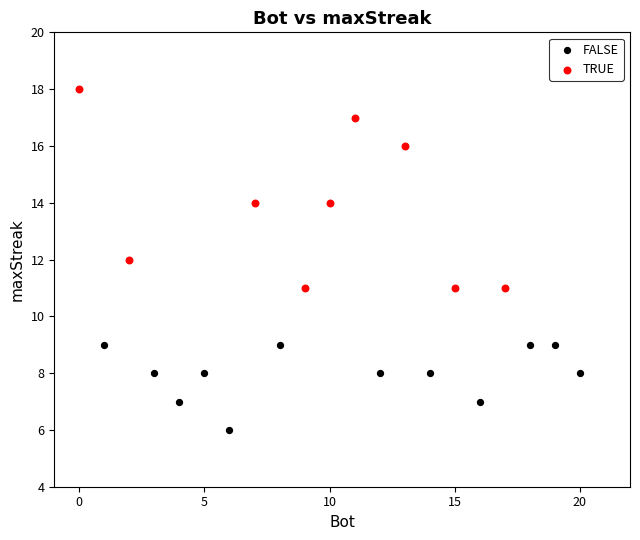

What are all the series names shown in the legend?

FALSE, TRUE